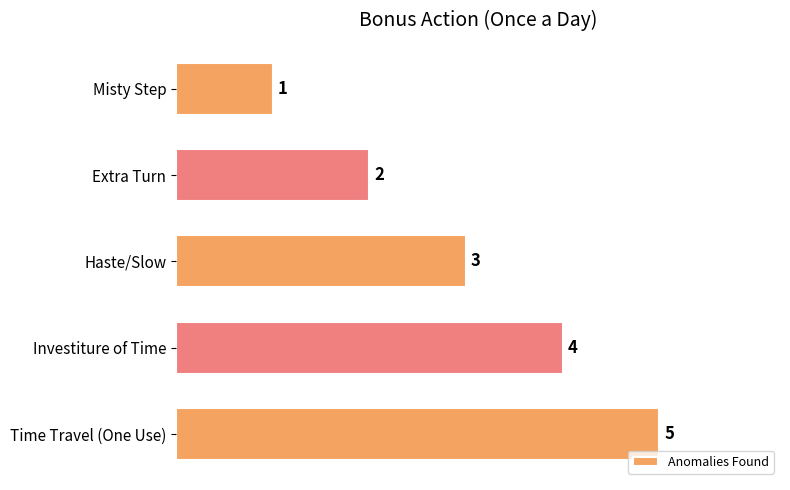

What is the ratio of the value at Haste/Slow to the value at Time Travel (One Use)?

0.6